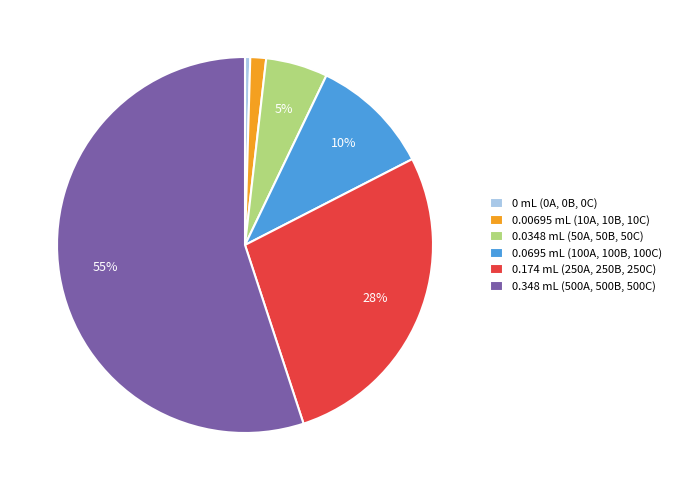

To the nearest percent, what is the average slice percentage?

17%